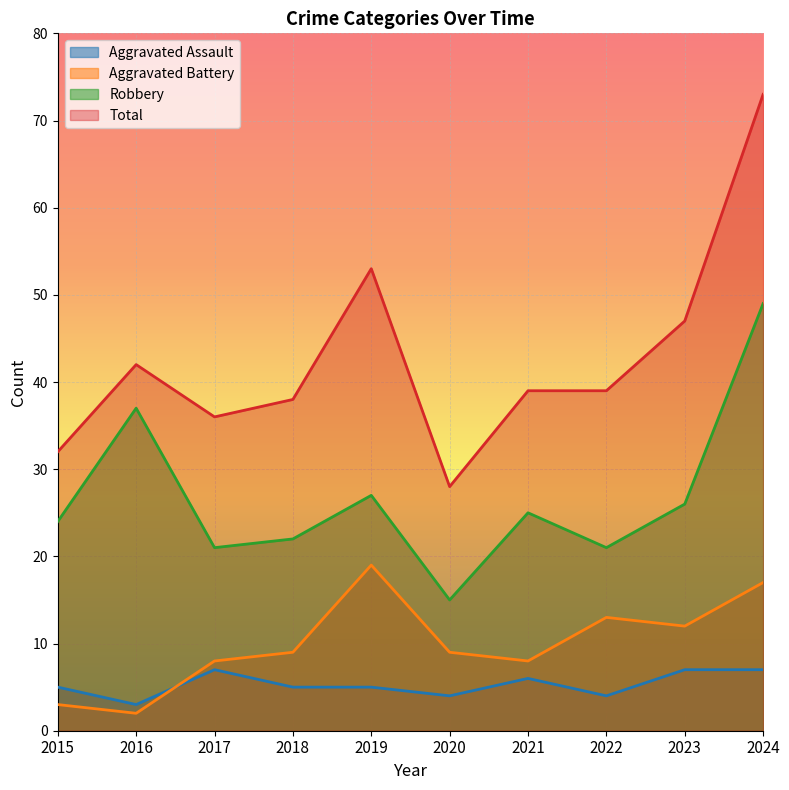

Where is the first local minimum for Aggravated Battery?

2016